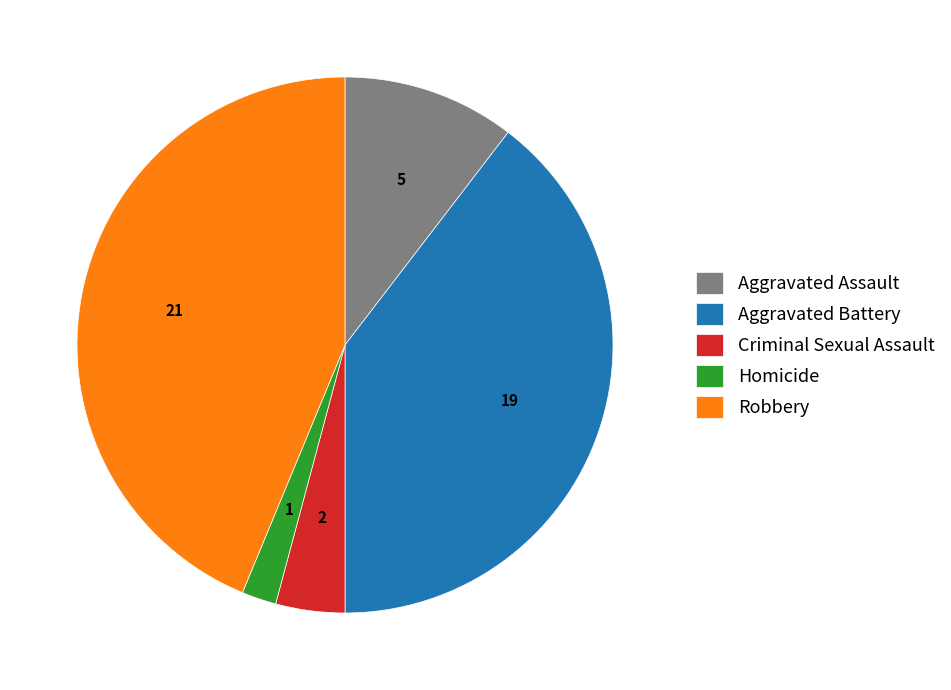

Is the sum of Criminal Sexual Assault and Aggravated Battery greater than half?

No